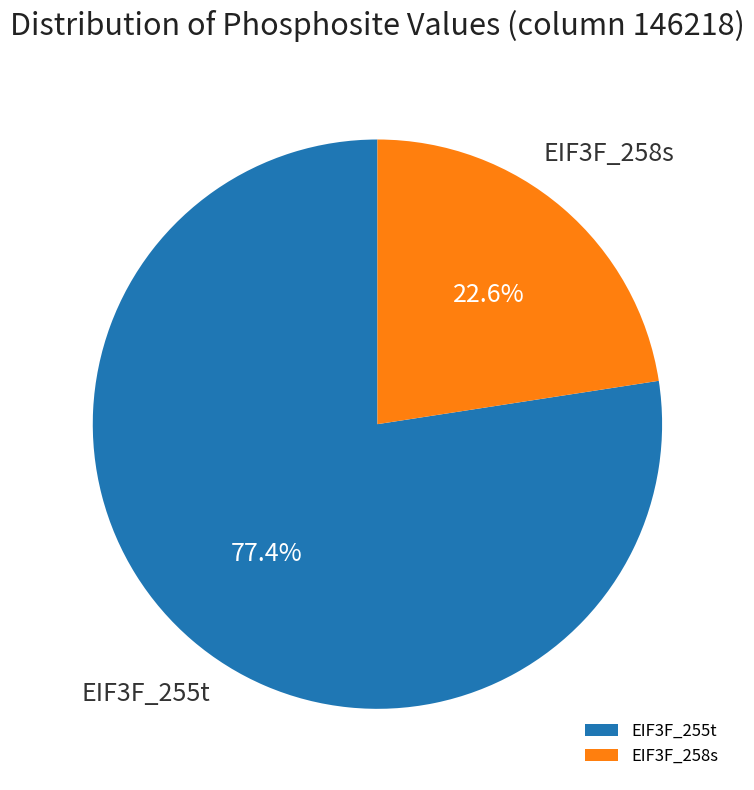

Is it true that EIF3F_255t is 77% of the pie?

True